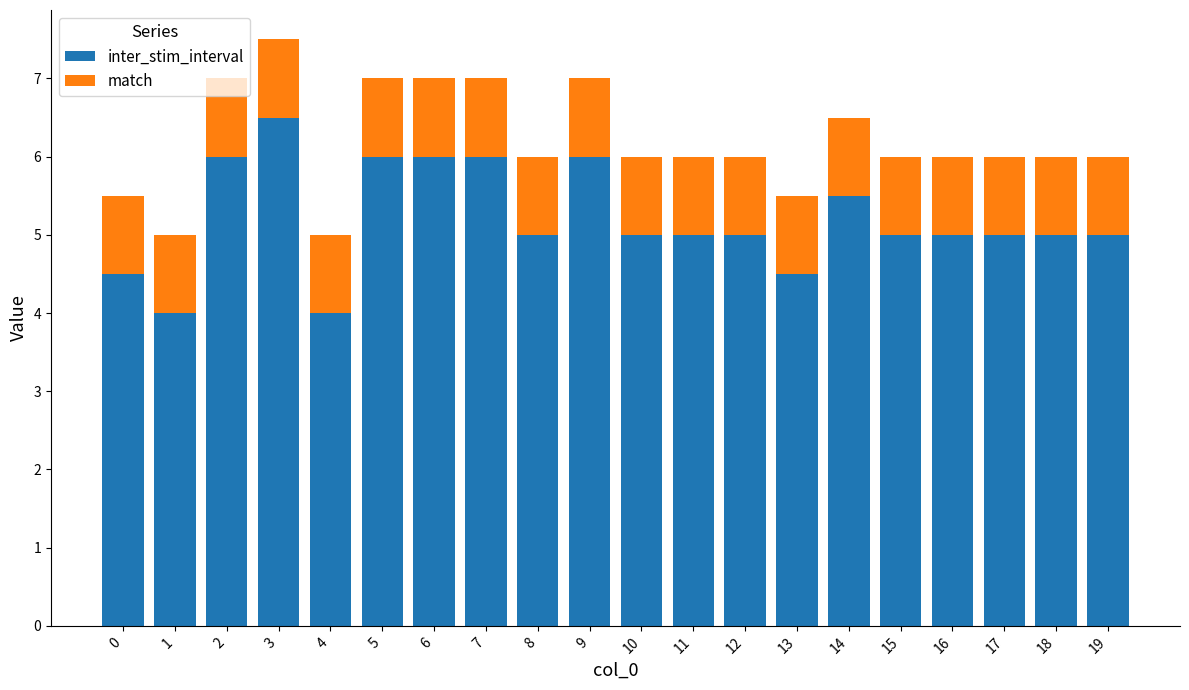

What is the total value across all series at 13?

5.5